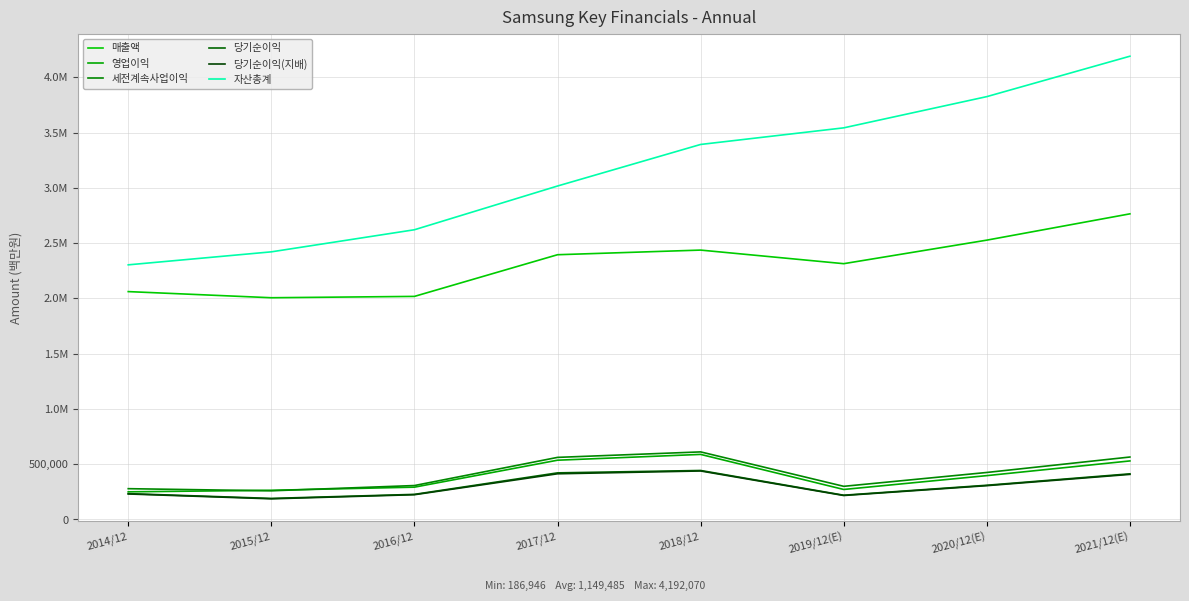

Does the chart display data point markers on the line(s)?

No